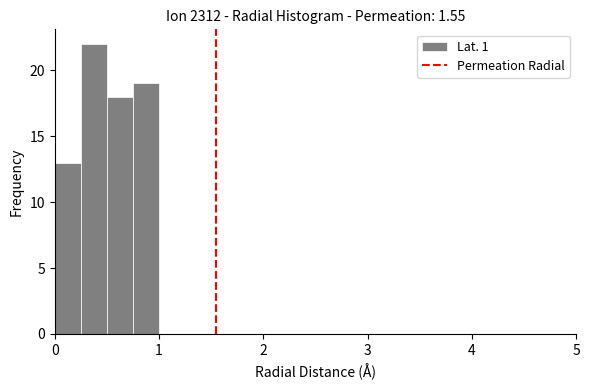

Around what value on the x-axis is the tallest bar? Give the approximate position of its centre, as read against the axis.

0.4